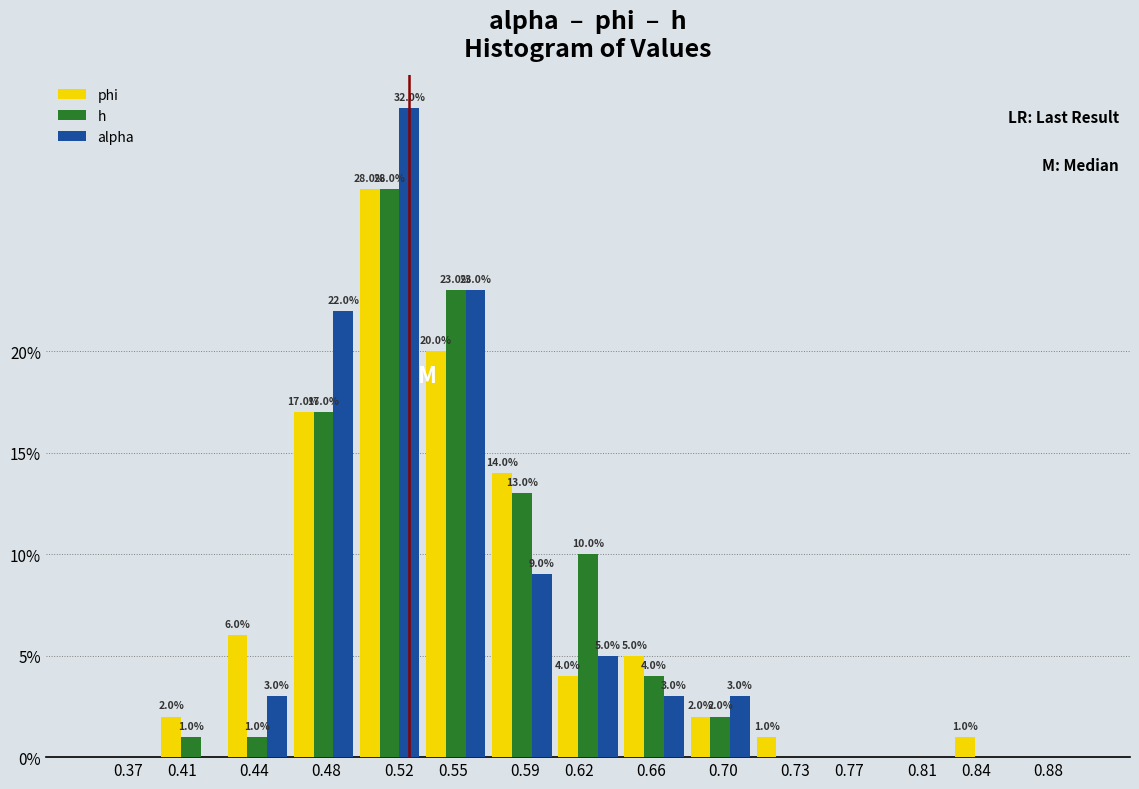

What is the maximum value shown in the chart?

32.0